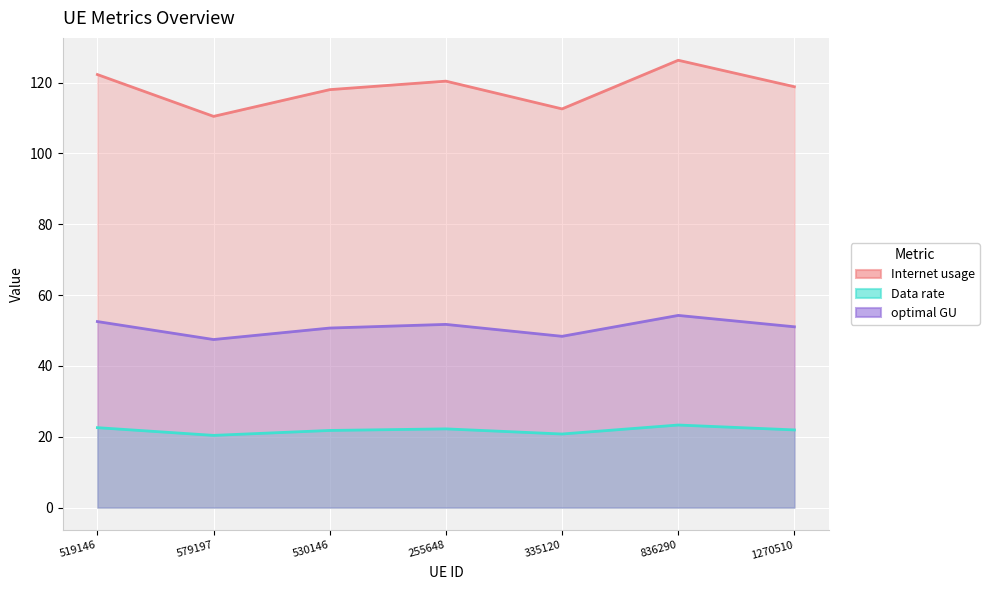

The value of optimal GU at 836290 is 86.1. True or false?

False